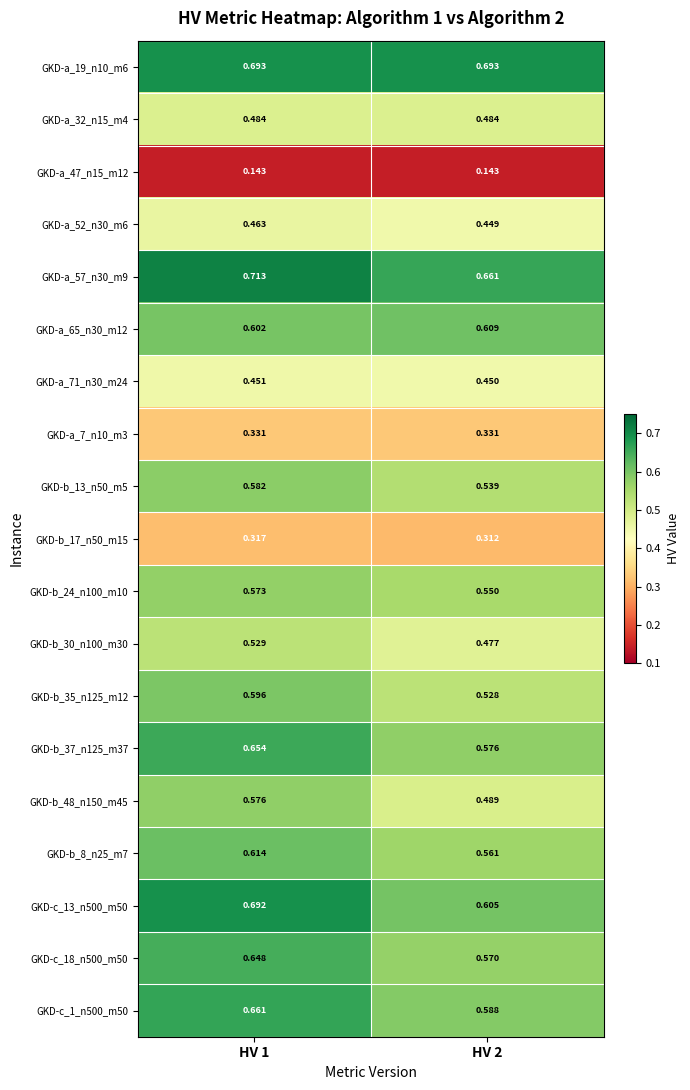

Is the value of GKD-a_57_n30_m9 at HV 1 greater than the value of GKD-a_32_n15_m4 at HV 1?

Yes